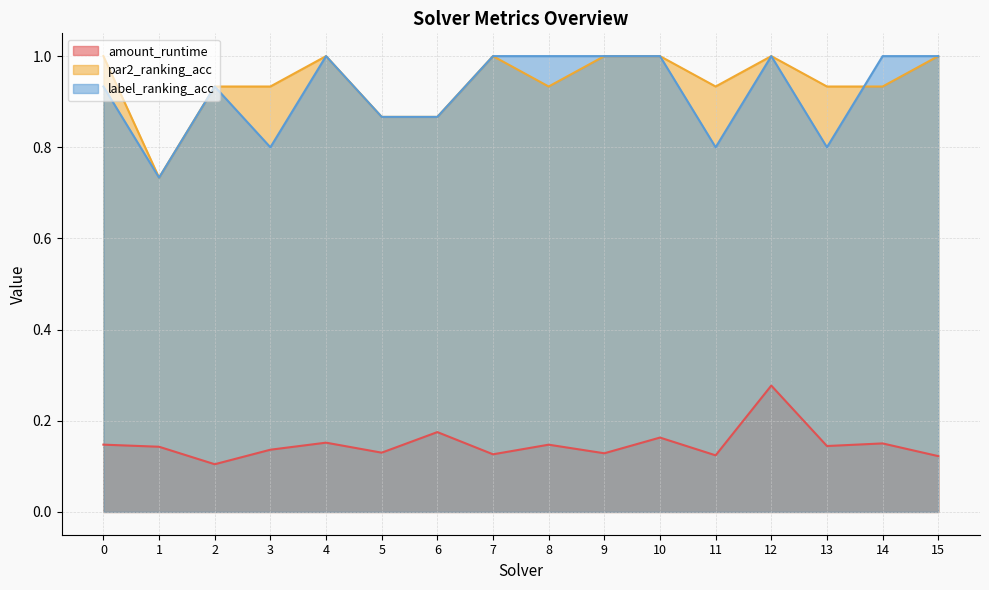

In label_ranking_acc, how many points are lower than both neighbors (excluding endpoints)?

4